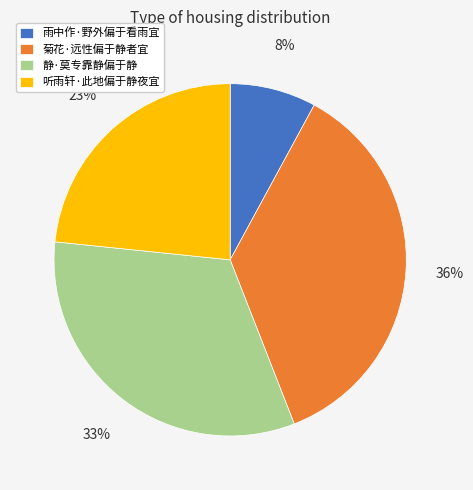

What percentage is the 雨中作·野外偏于看雨宜 slice, to the nearest percent?

8%